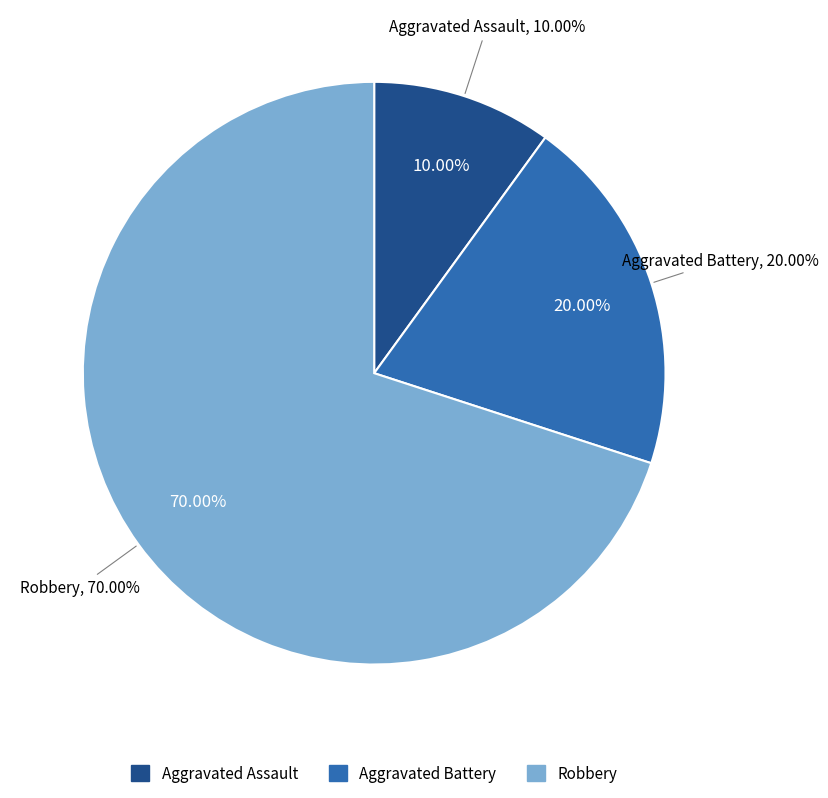

To the nearest percent, what is the average slice percentage?

33%